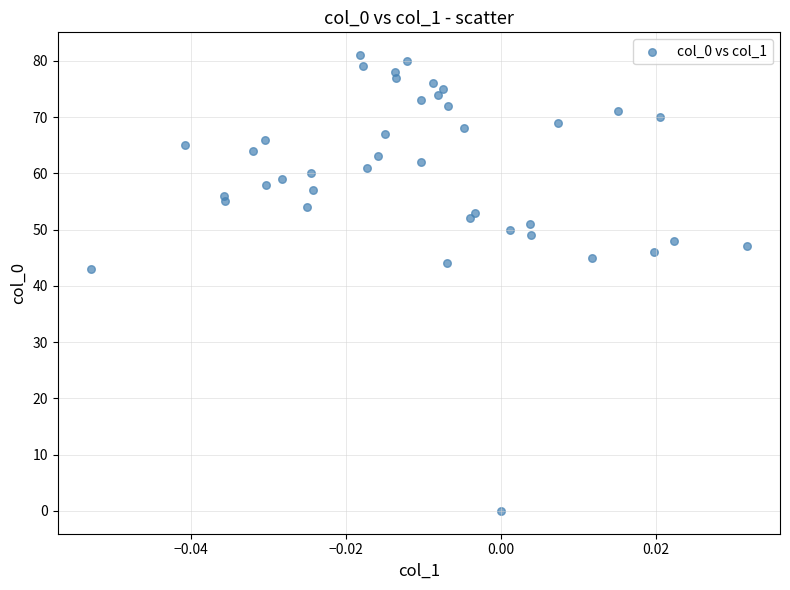

What is the range of Y values (max minus min)?

81